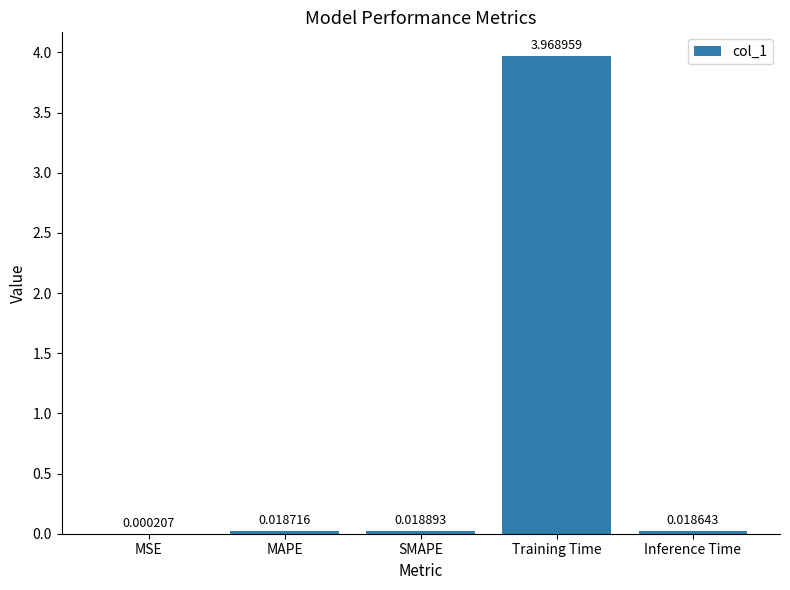

Which category has the highest value across all series?

Training Time